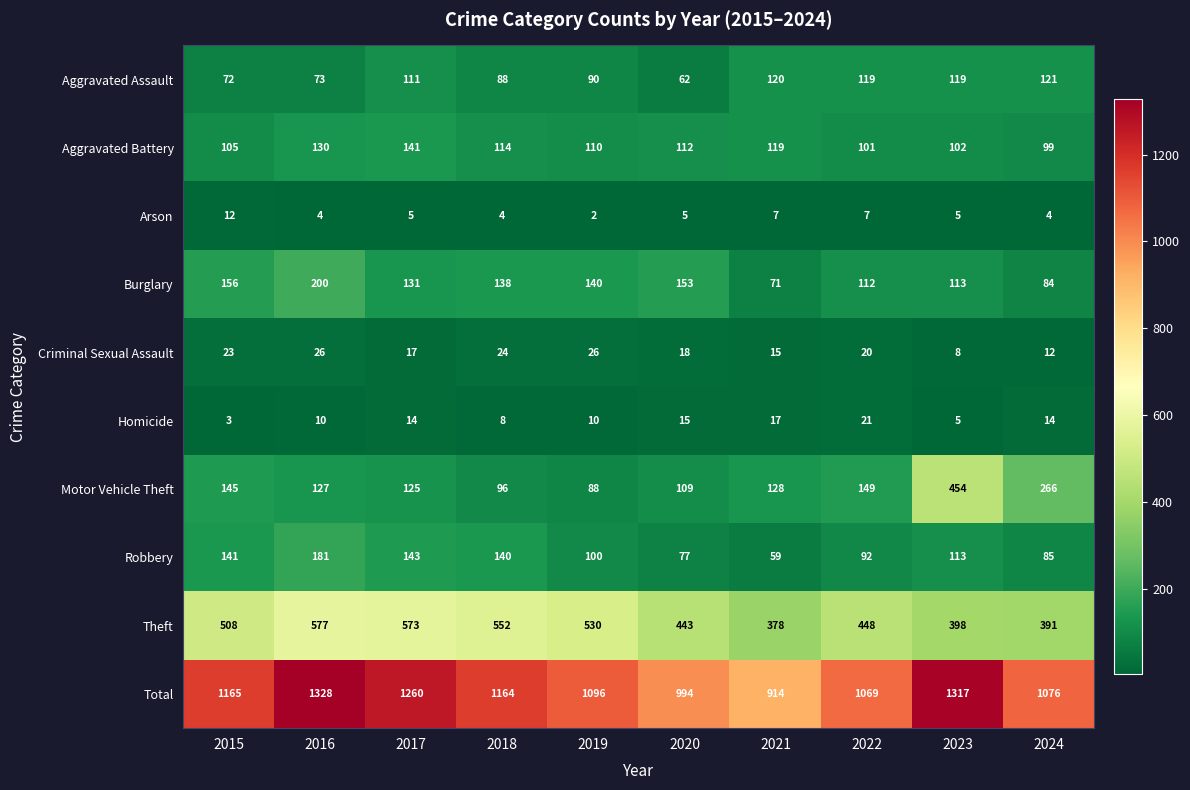

What is the average value of the Aggravated Battery series?

113